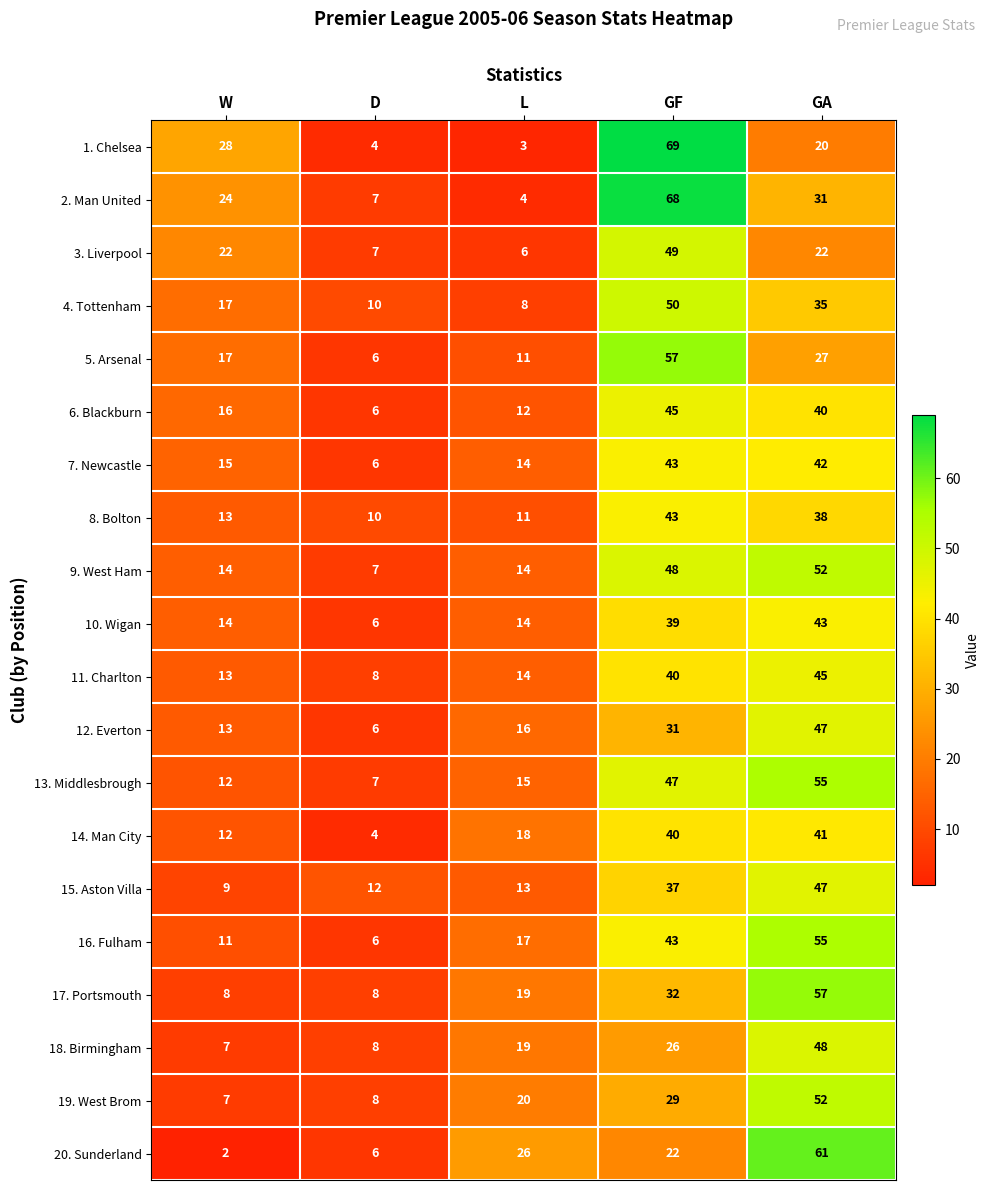

Count the number of categories in the chart.

5